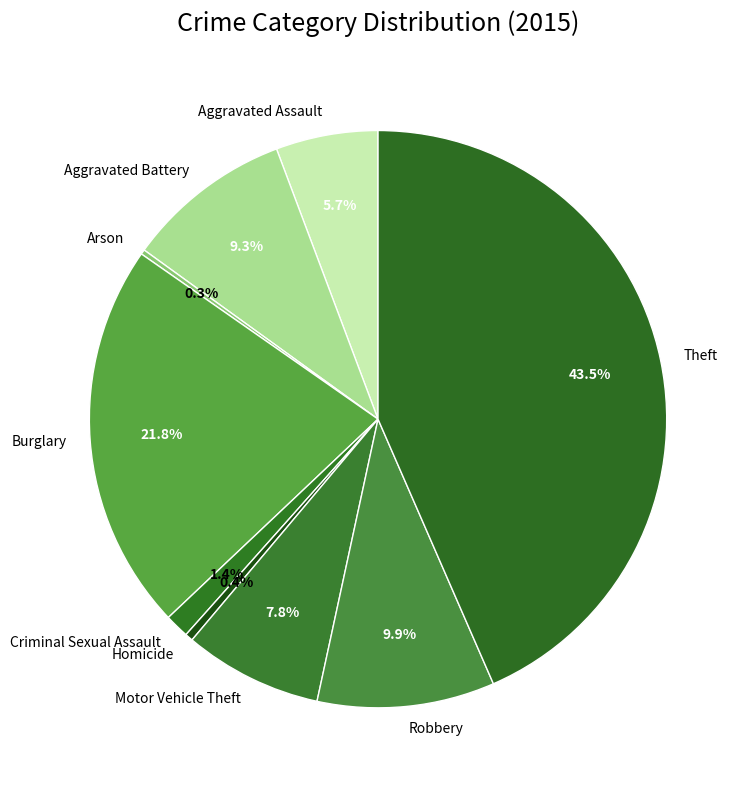

What is the total percentage of Homicide and Criminal Sexual Assault?

1.8%